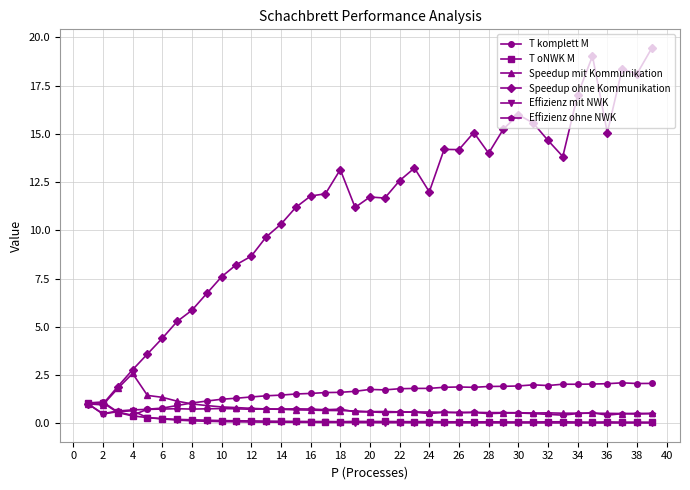

Which series has the widest spread of values?

Speedup ohne Kommunikation